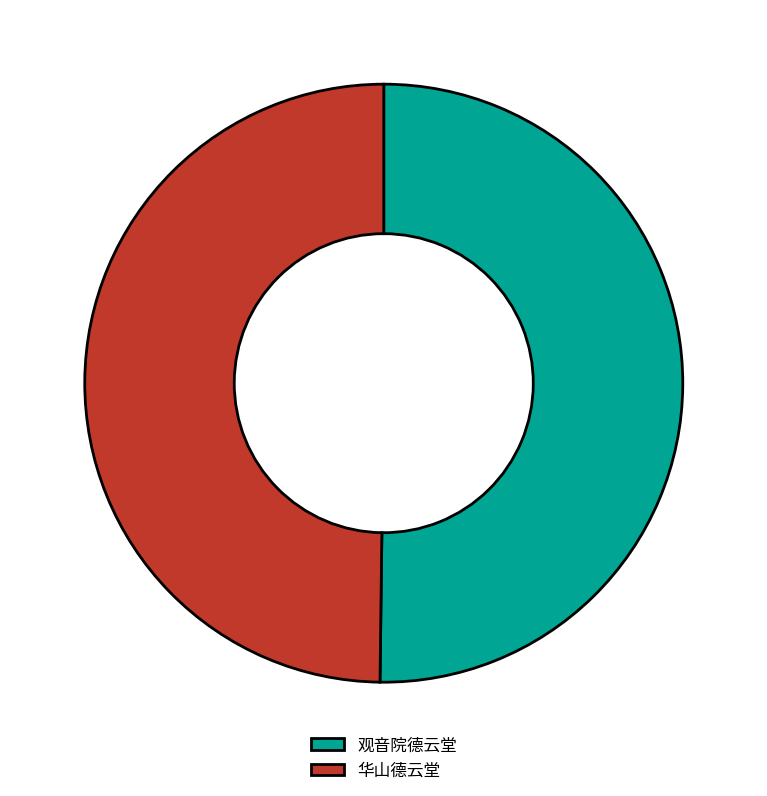

Do 观音院德云堂 and 华山德云堂 together represent more than half of the pie?

Yes